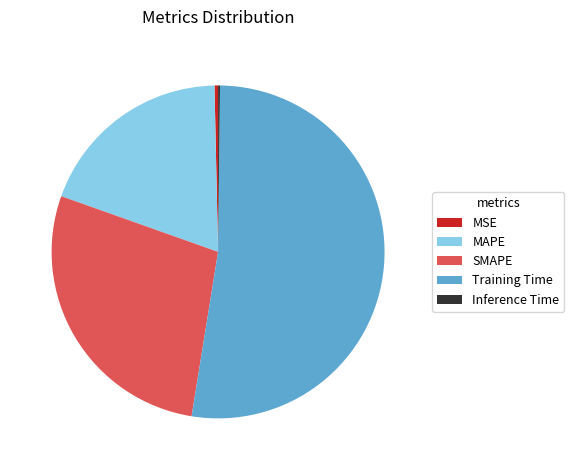

Which has a higher value, Training Time or MAPE?

Training Time